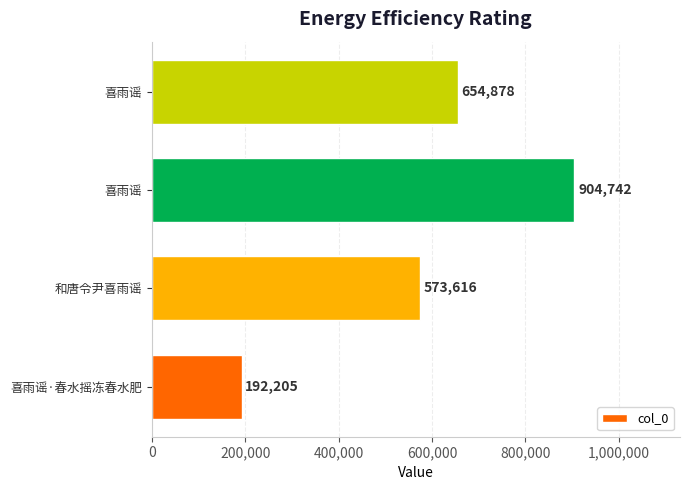

How many categories are shown in the chart?

4